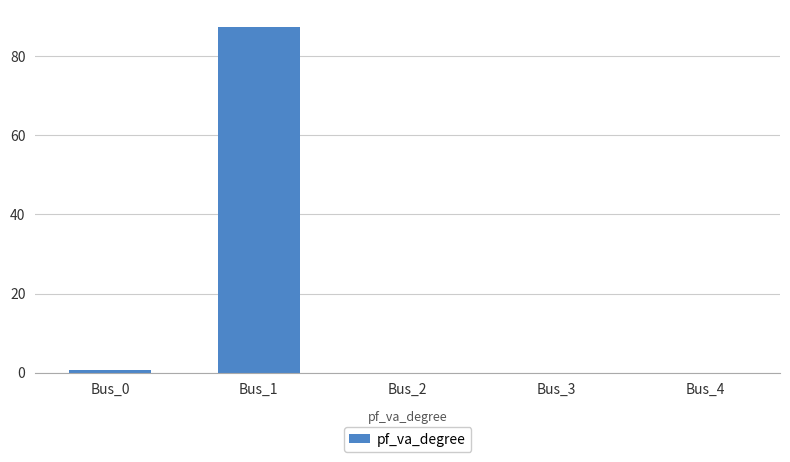

Are the bars horizontal?

No